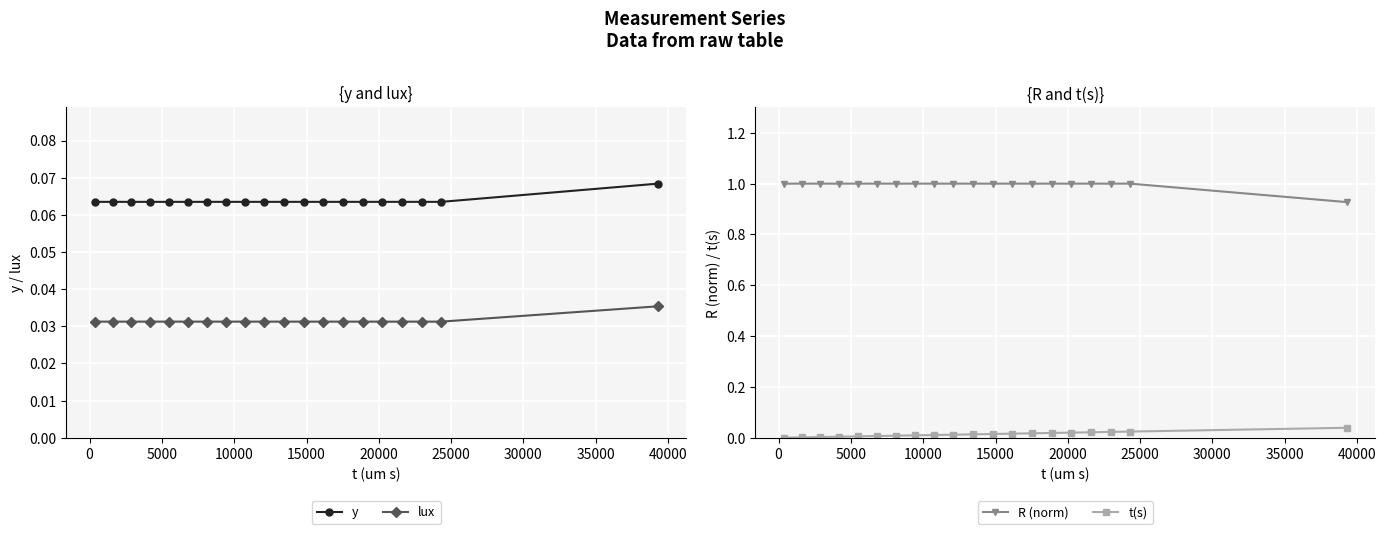

True or false: lux and y intersect in this chart.

False